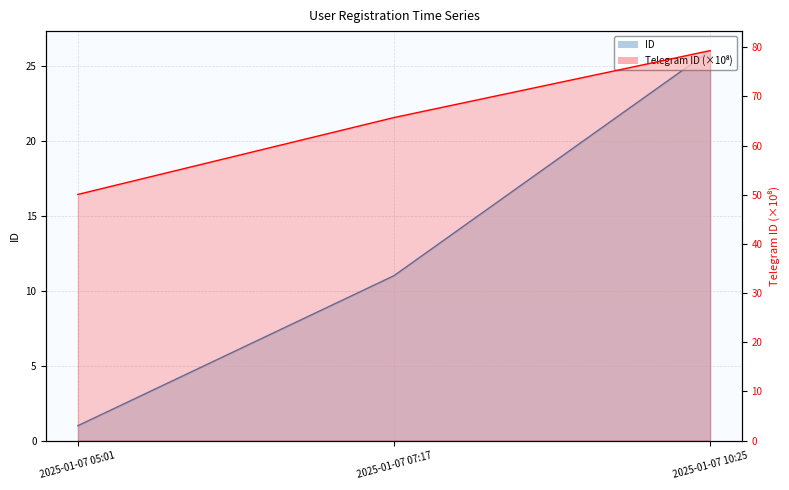

How many data points does each series have?

3